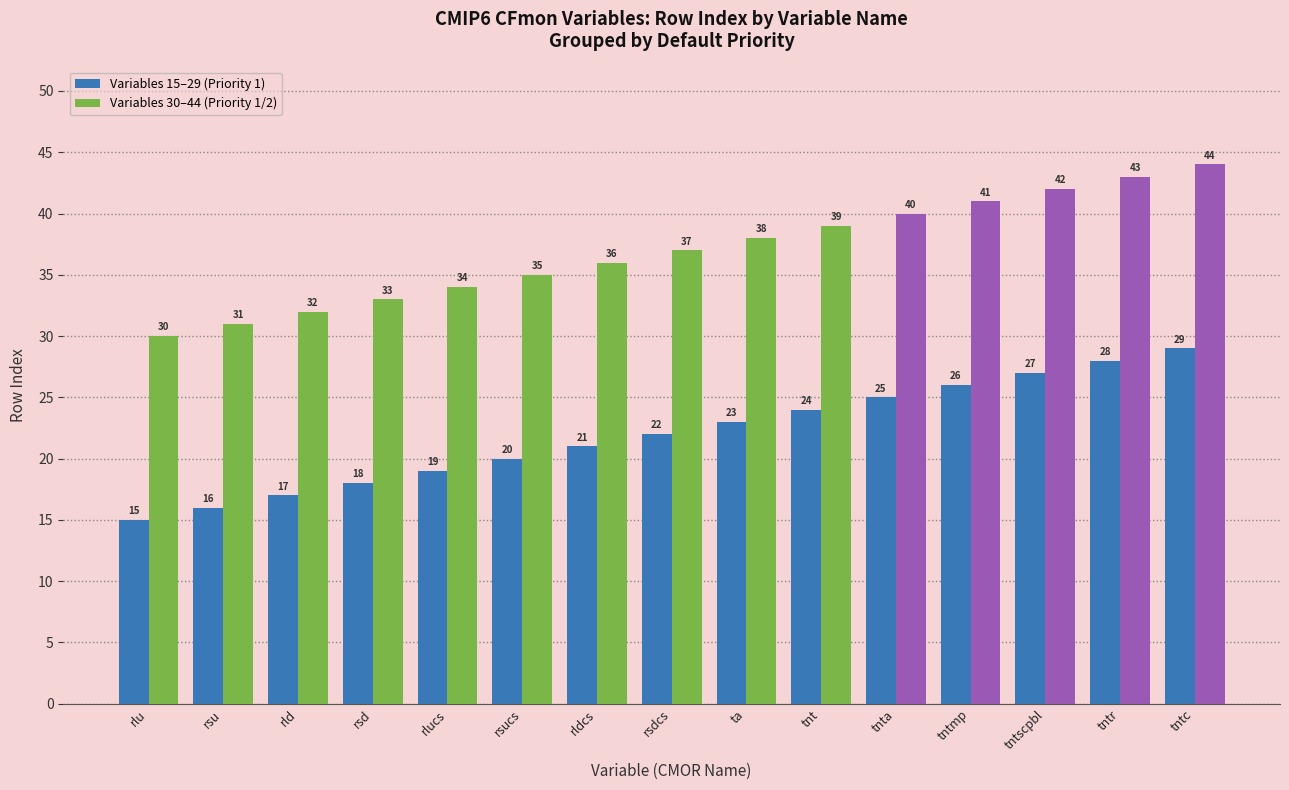

What is the difference between the Variables 30–44 (Priority 1/2) values at tnt and rlucs?

5